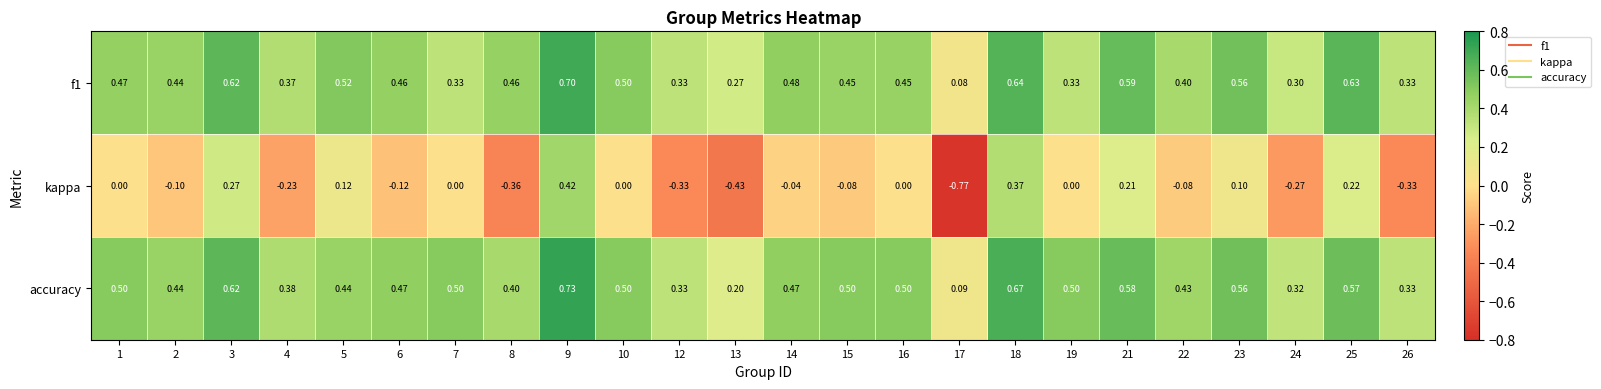

Is the value of f1 at 1 greater than the value of accuracy at 4?

Yes